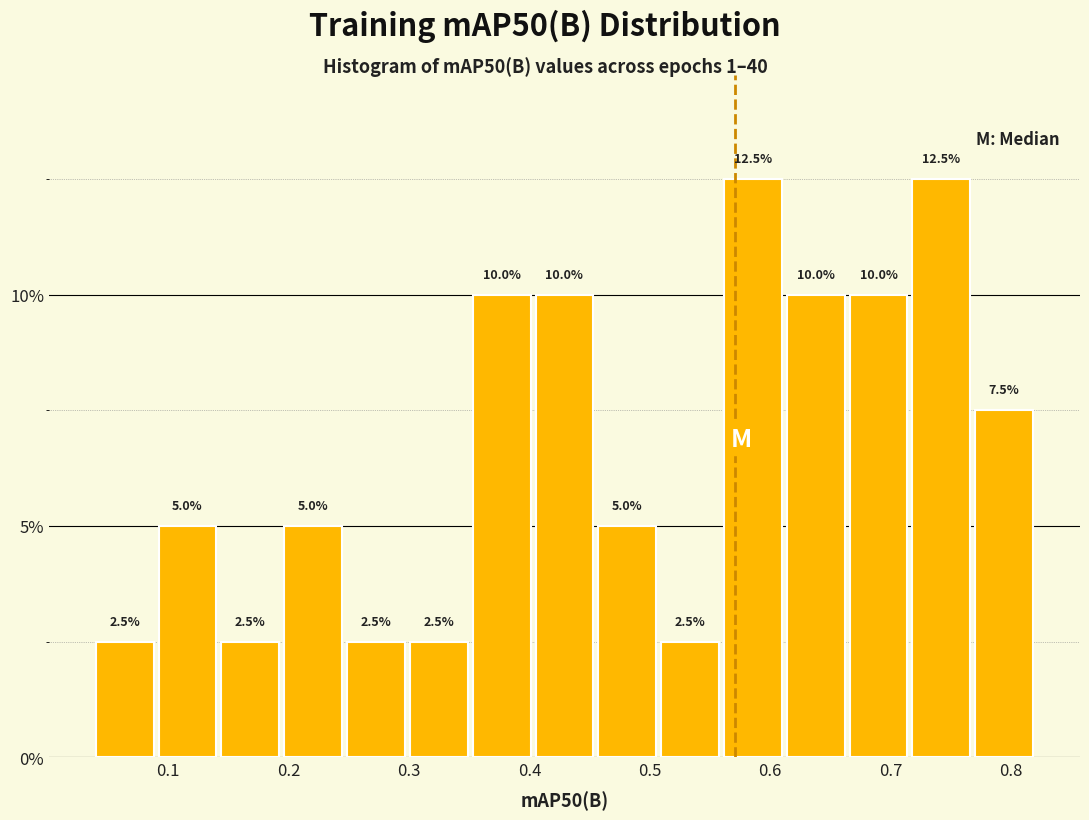

Reading left to right, list every bar in this chart as the range it spans on the x-axis followed by its height. The bar edges are not printed on the chart, so give them approximately, as read against the axis.

0.04 to 0.09: 2.5
0.09 to 0.14: 5.0
0.14 to 0.19: 2.5
0.19 to 0.25: 5.0
0.25 to 0.30: 2.5
0.30 to 0.35: 2.5
0.35 to 0.40: 10.0
0.40 to 0.46: 10.0
0.46 to 0.51: 5.0
0.51 to 0.56: 2.5
0.56 to 0.61: 12.5
0.61 to 0.66: 10.0
0.66 to 0.72: 10.0
0.72 to 0.77: 12.5
0.77 to 0.82: 7.5